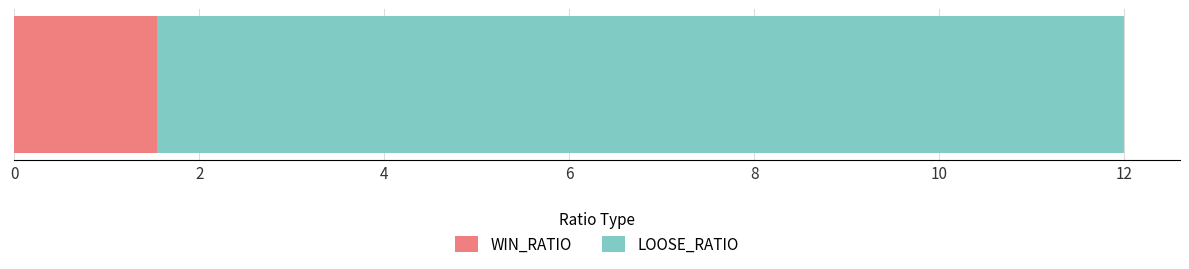

What is the highest value of the WIN_RATIO series?

1.5